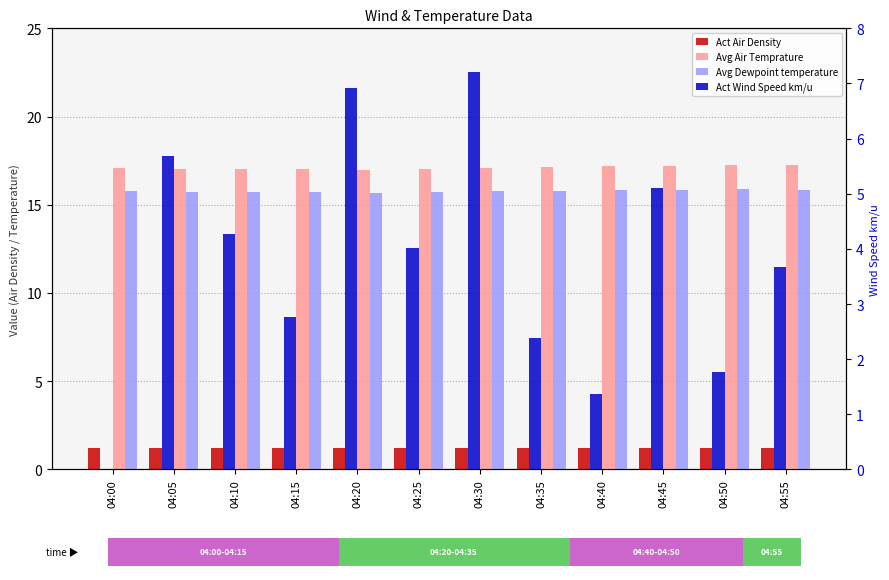

Which category has the lowest value across all series?

04:00